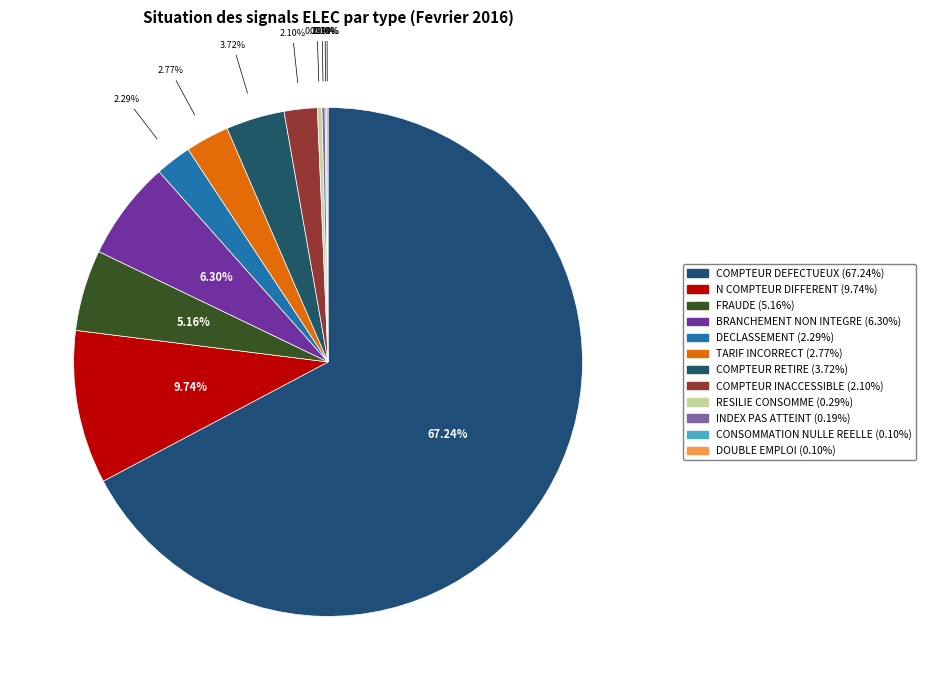

Does COMPTEUR INACCESSIBLE represent more than half of the total?

No